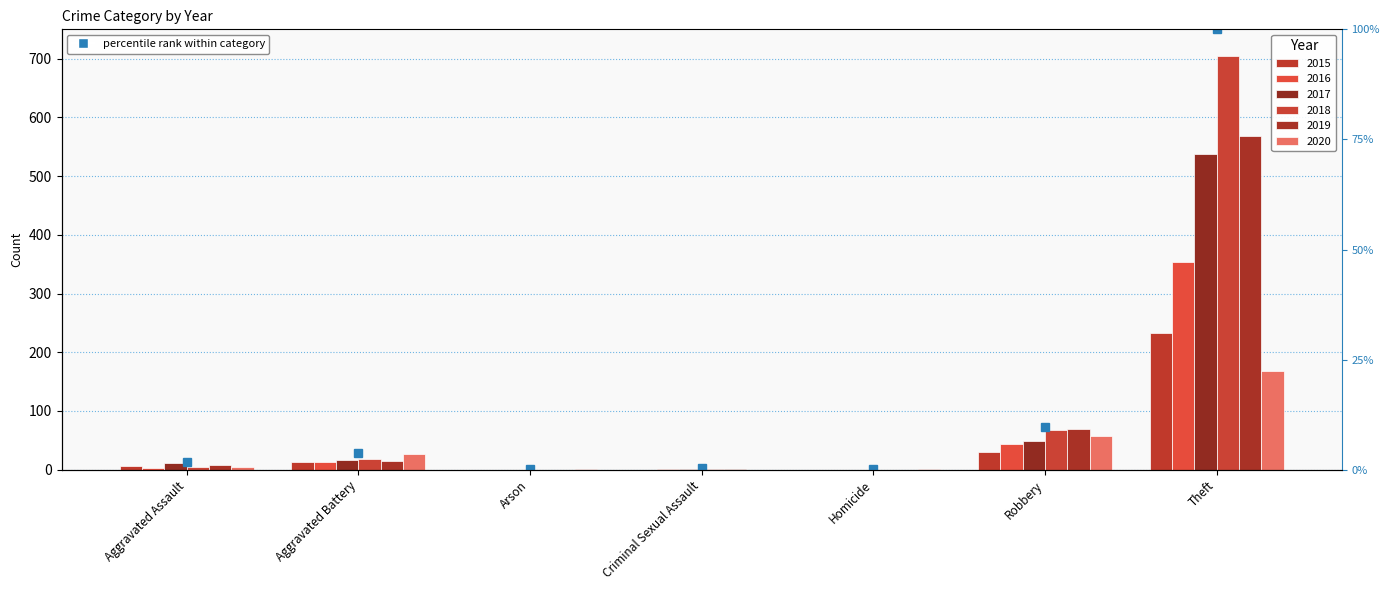

How many bars are there in total?

42